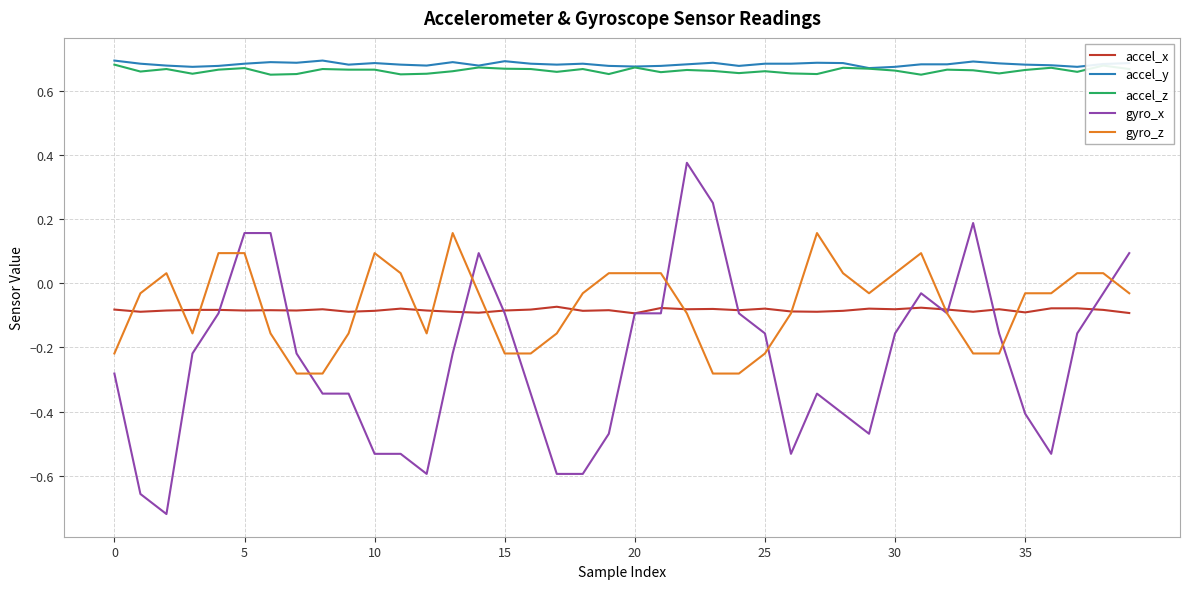

Which series has the widest spread of values?

gyro_x